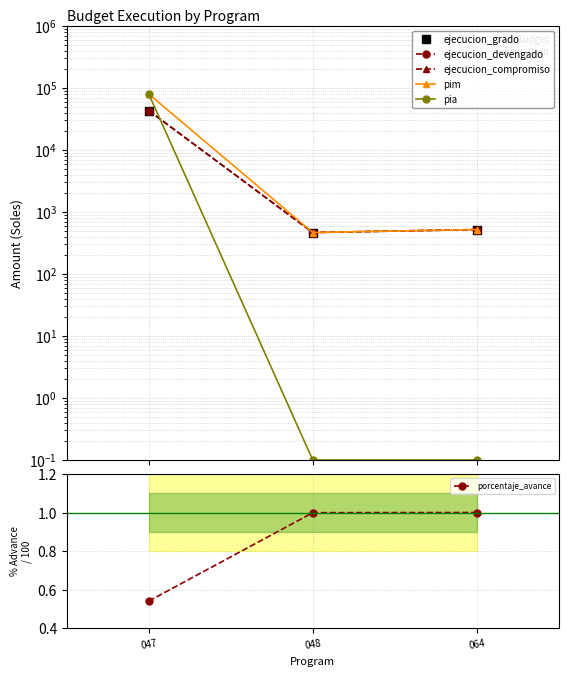

How many values in the ejecucion_grado series exceed 521?

1